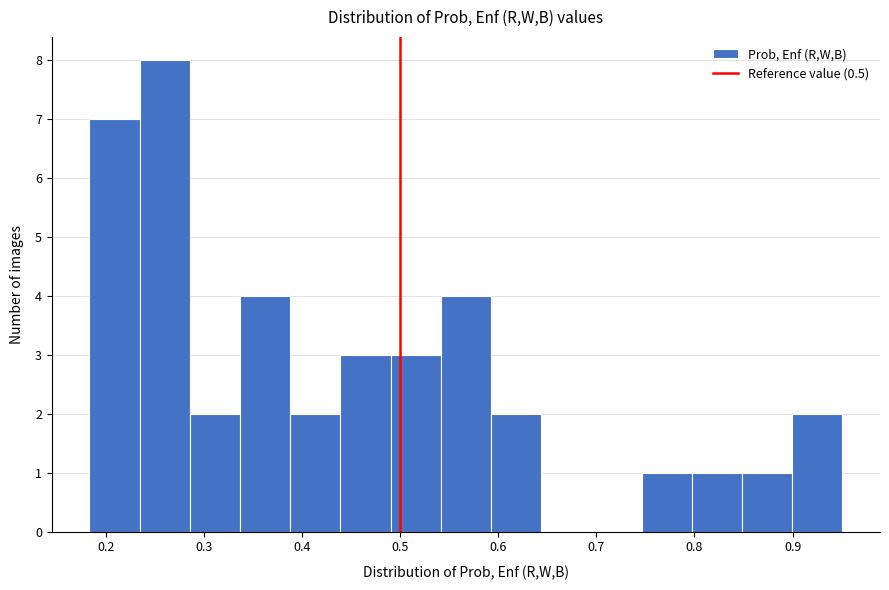

What is the height of the bar covering 0.80 to 0.85 on the x-axis? Neither the bar edges nor the heights are printed on the chart, so give them approximately, as read against the axes.

1